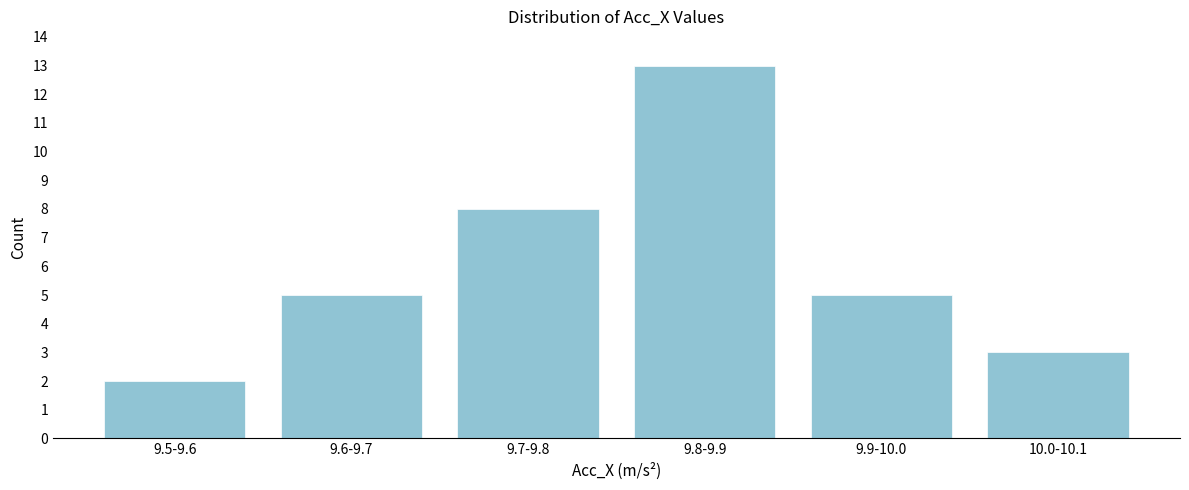

Reading left to right, list all the values displayed in this chart.

2	5	8	13	5	3